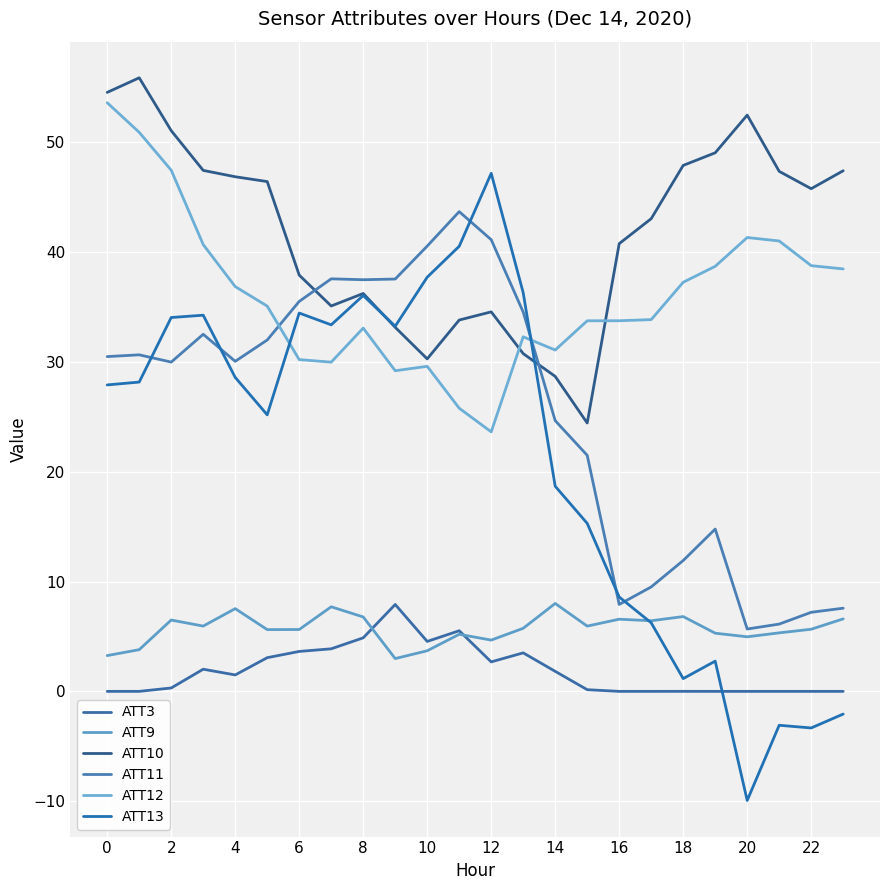

In ATT13, how many points are lower than both neighbors (excluding endpoints)?

6